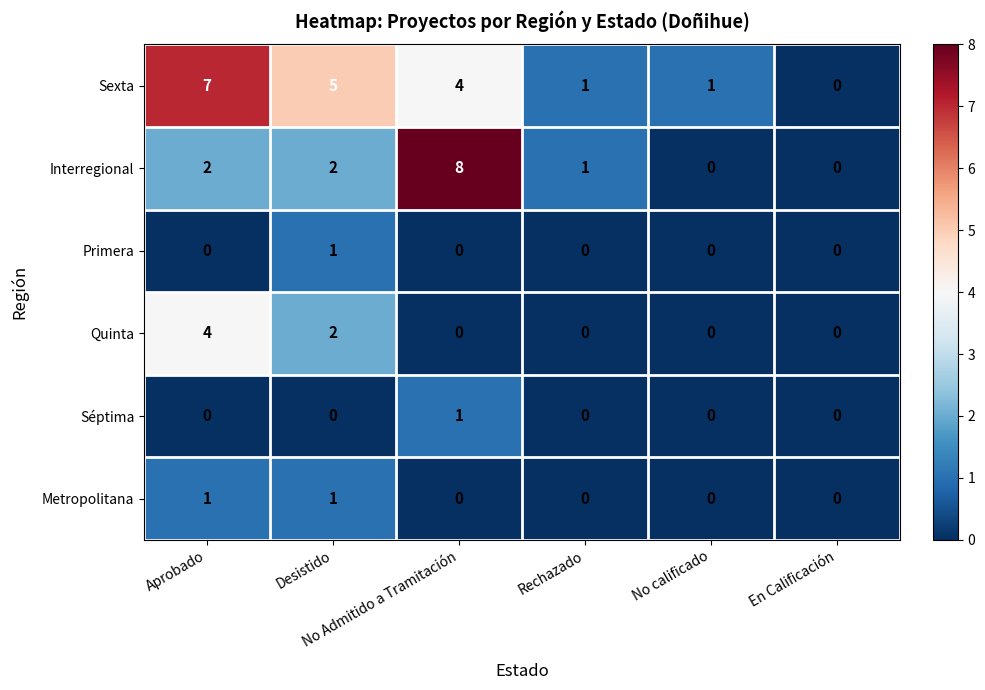

How many Sexta values are between 1 and 5?

4